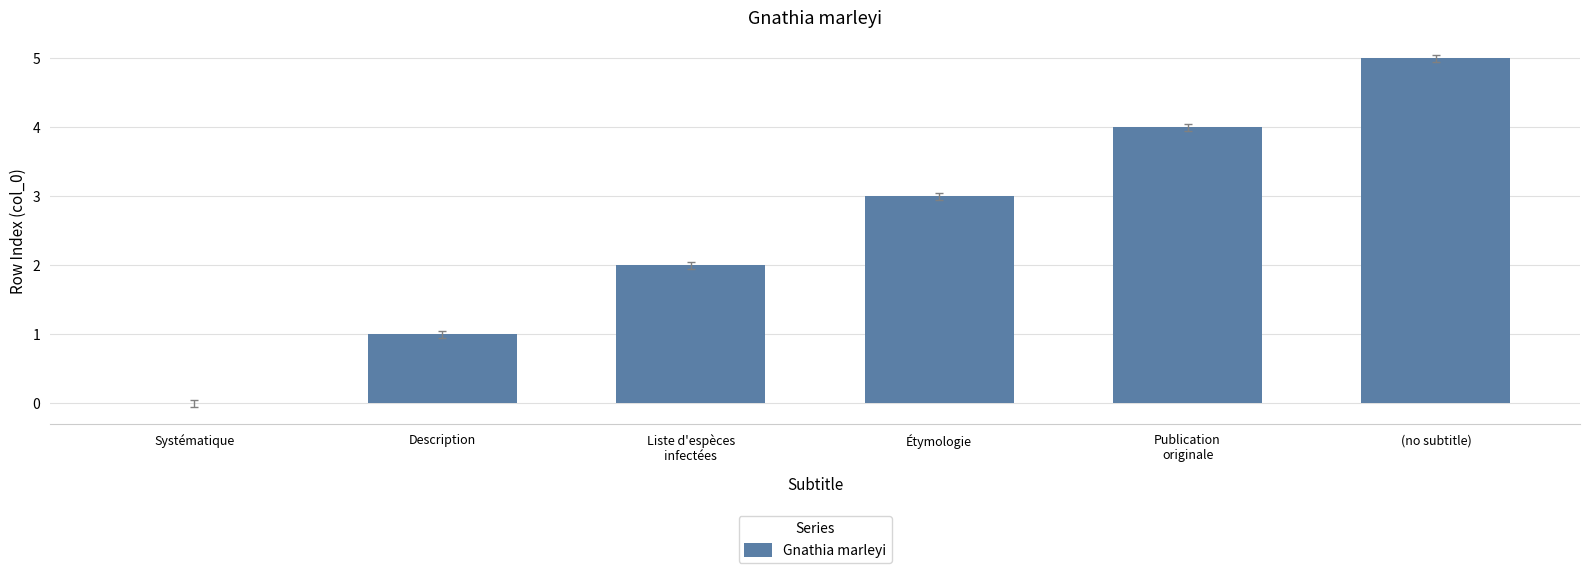

What is the approximate value at Description?

1